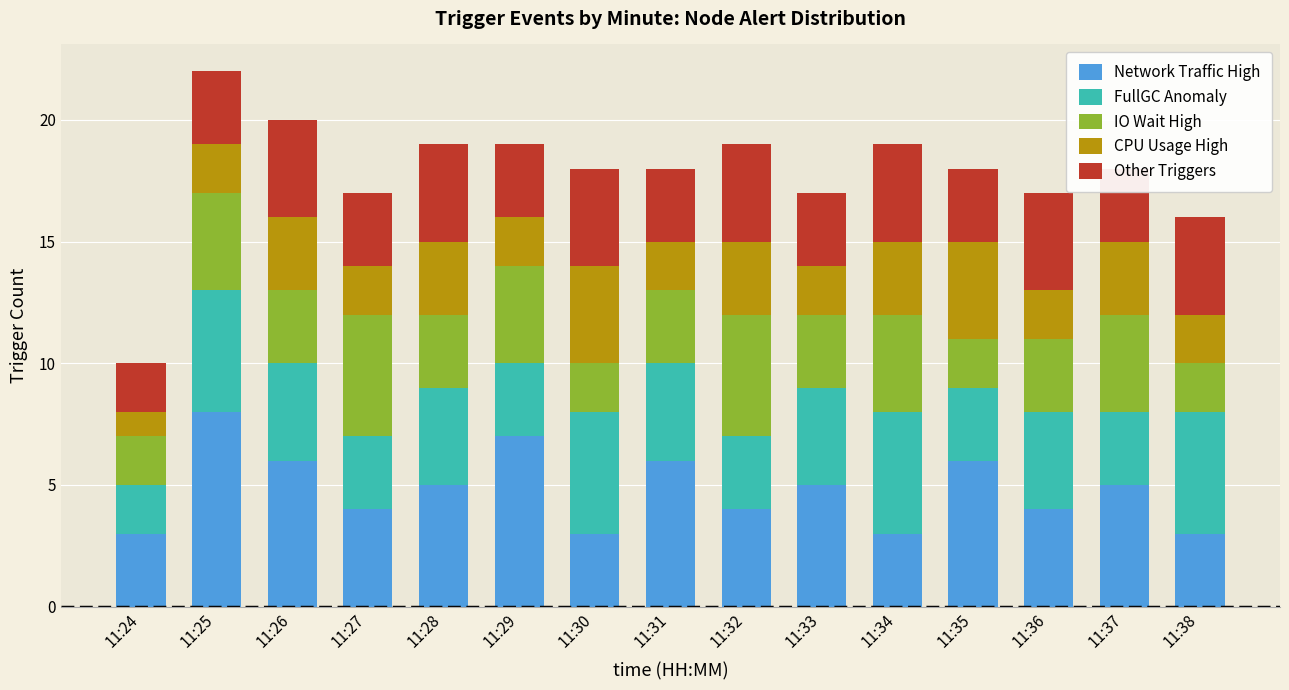

True or false: Network Traffic High has a value of 5 at 11:37.

True